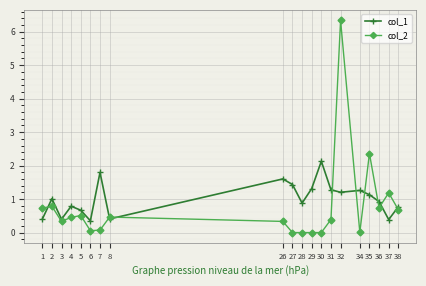

What is the sum of all col_2 values?

15.4